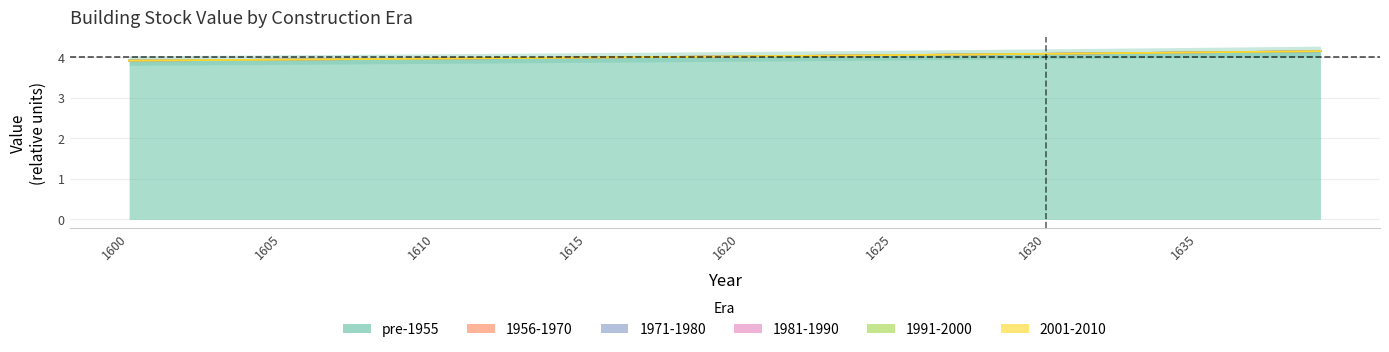

What are all the series names shown in the legend?

pre-1955, 1956-1970, 1971-1980, 1981-1990, 1991-2000, 2001-2010